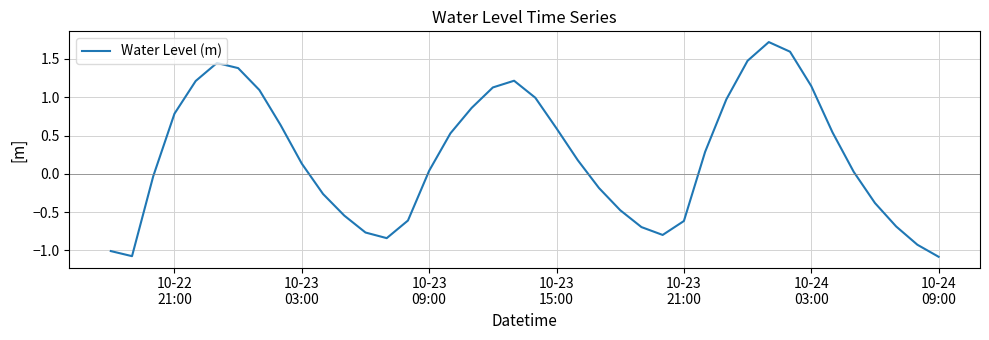

How many lines are shown in the chart?

1